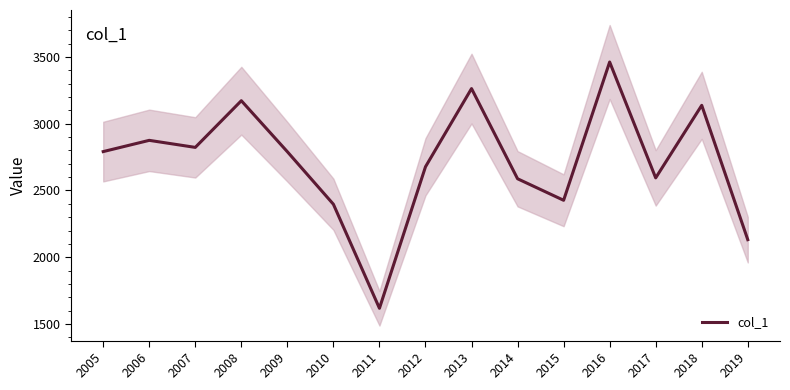

The value at 2005 is 1796.6. True or false?

False